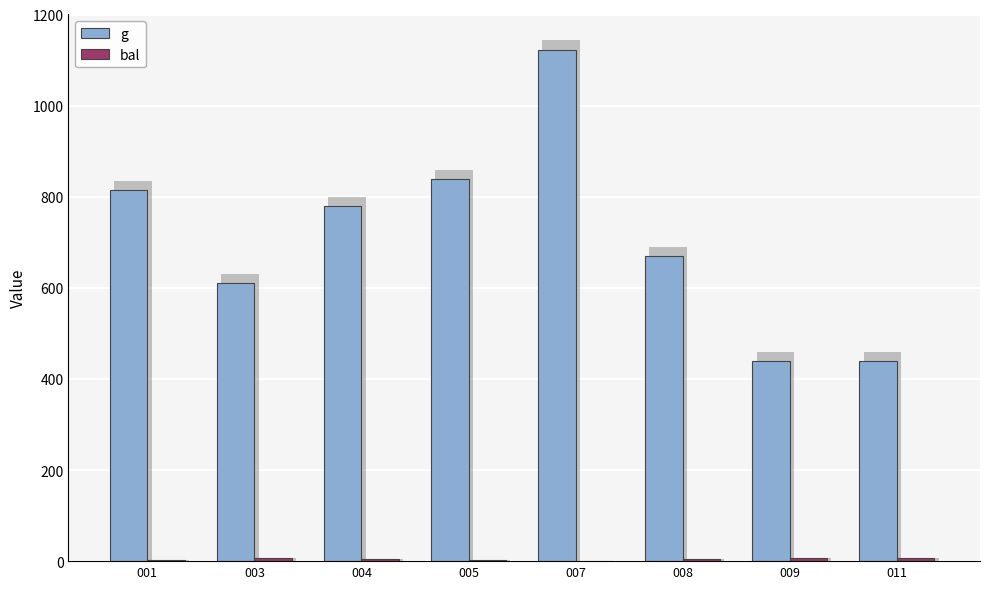

List the series in order of their peak value, highest first.

g, bal